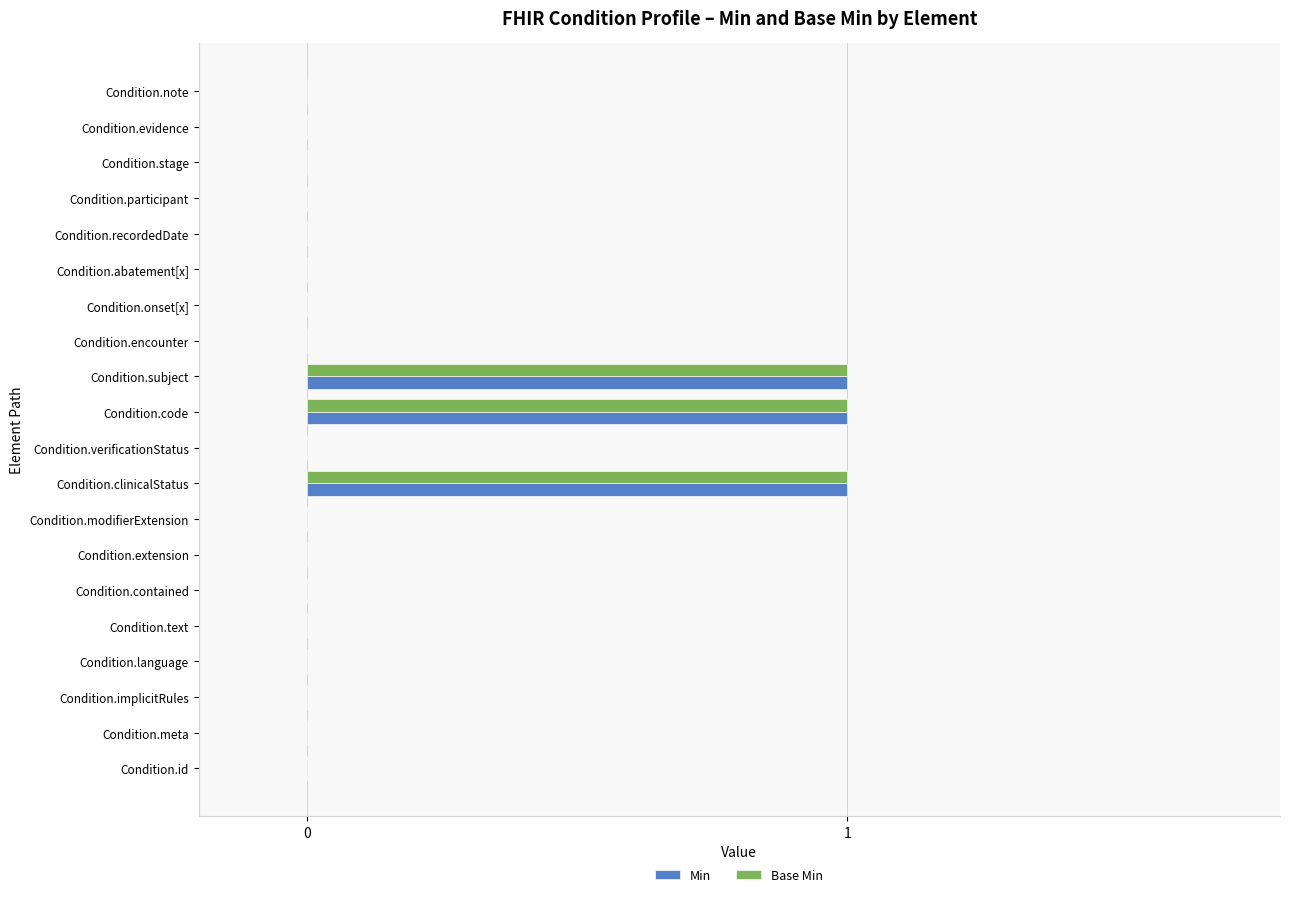

True or false: Base Min has a value of 0 at Condition.stage.

True